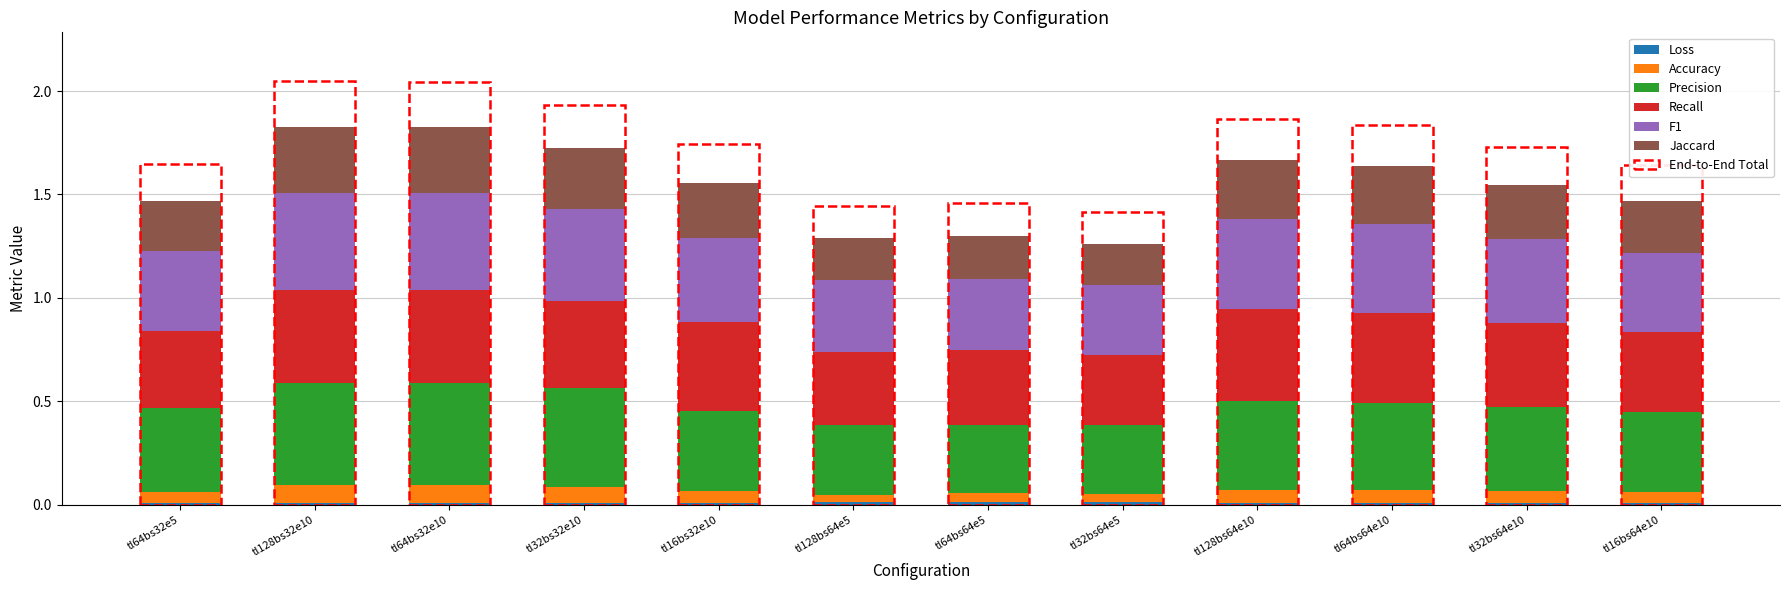

What value does the Precision series have at tl16bs32e10?

0.4